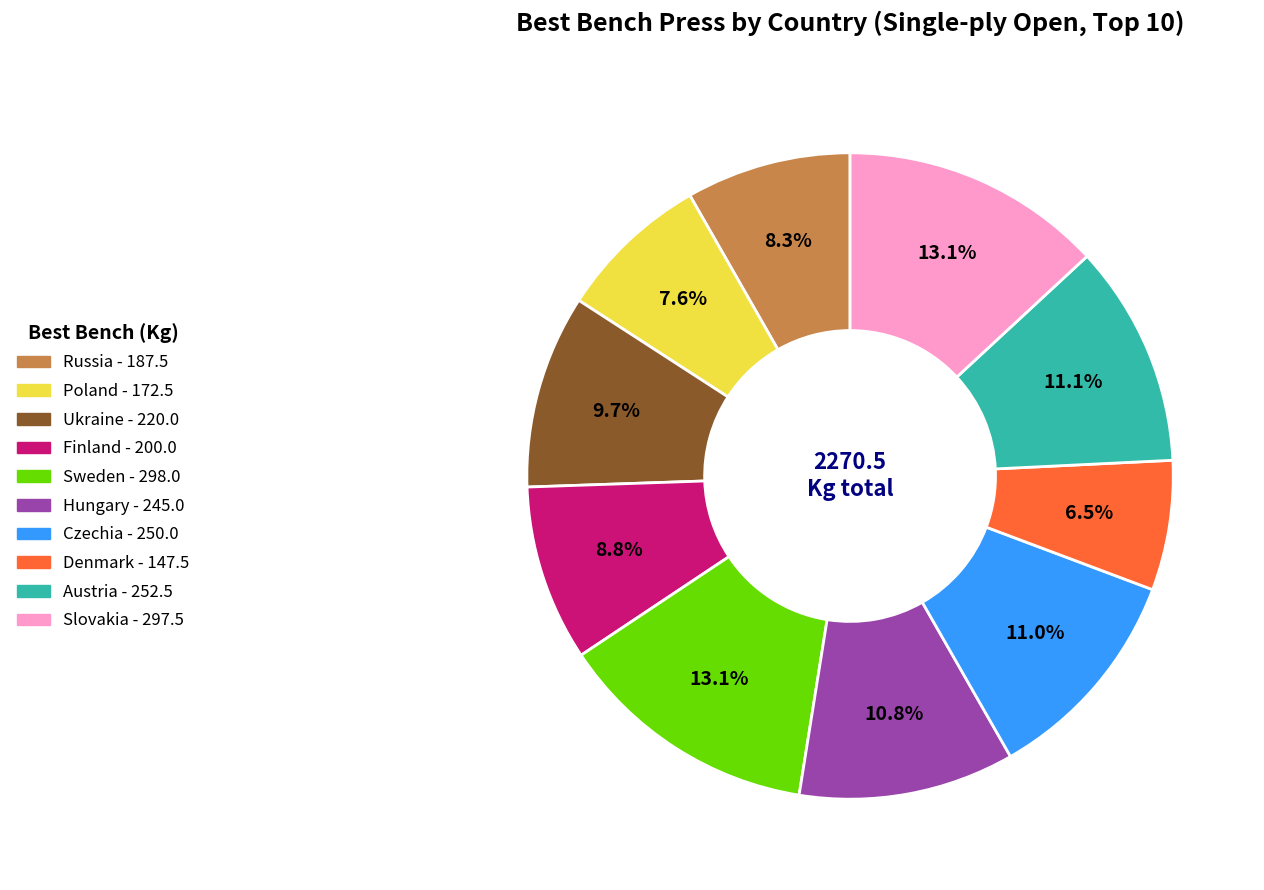

Does Russia represent more than half of the total?

No